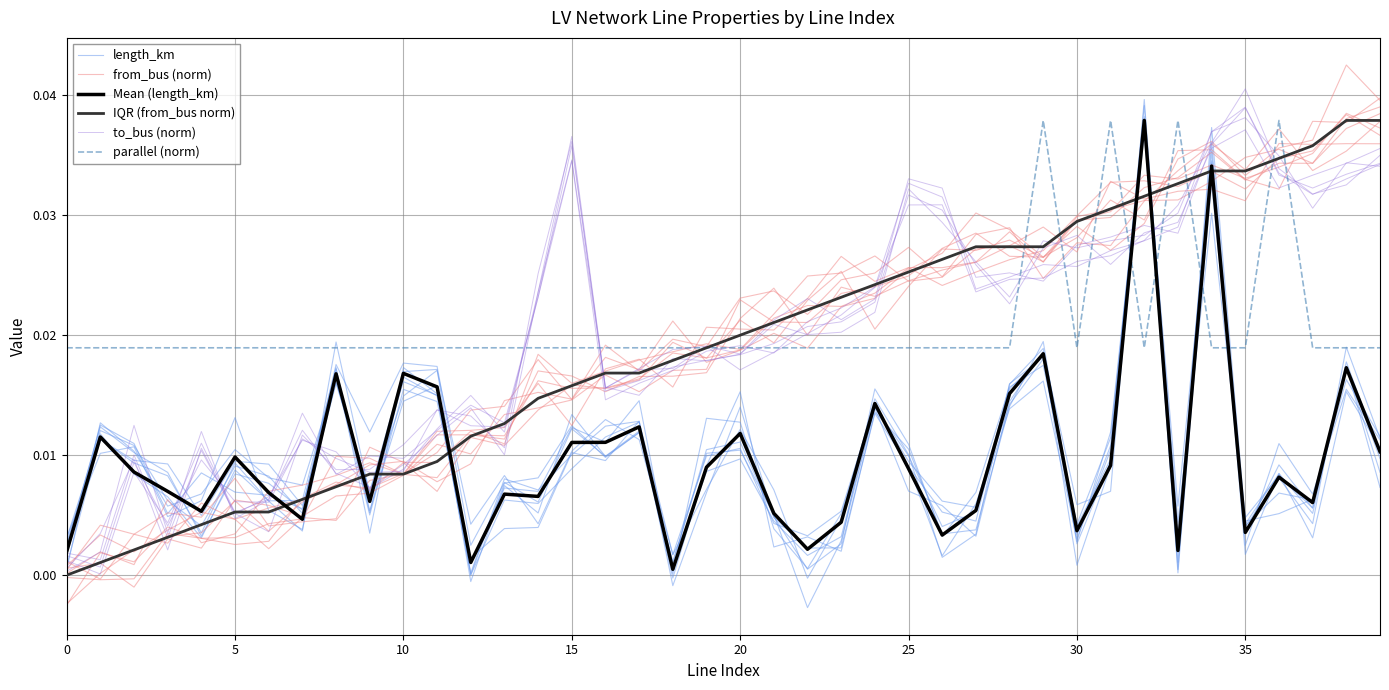

Rank the series at 17 from lowest to highest value.

Mean (length_km), length_km, to_bus (norm), from_bus (norm), IQR (from_bus norm), parallel (norm)